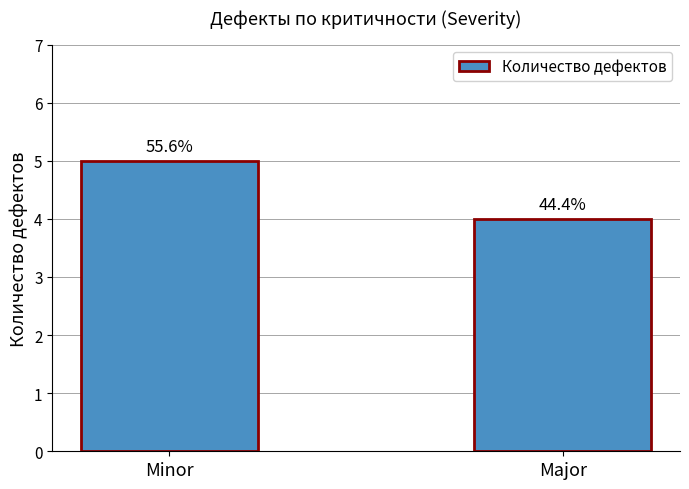

Are the bars horizontal?

No